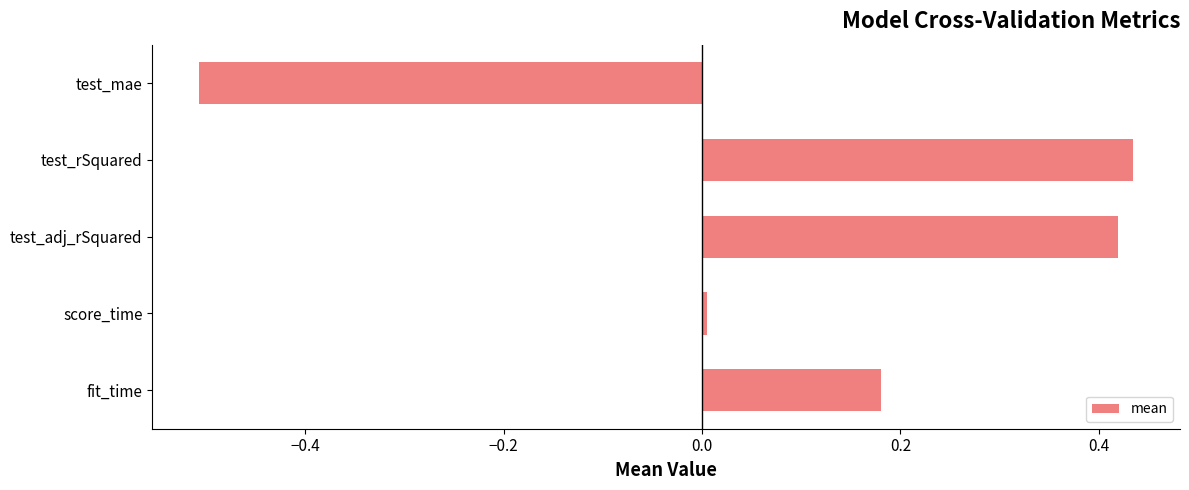

Is it true that the value at fit_time is 0.1?

False